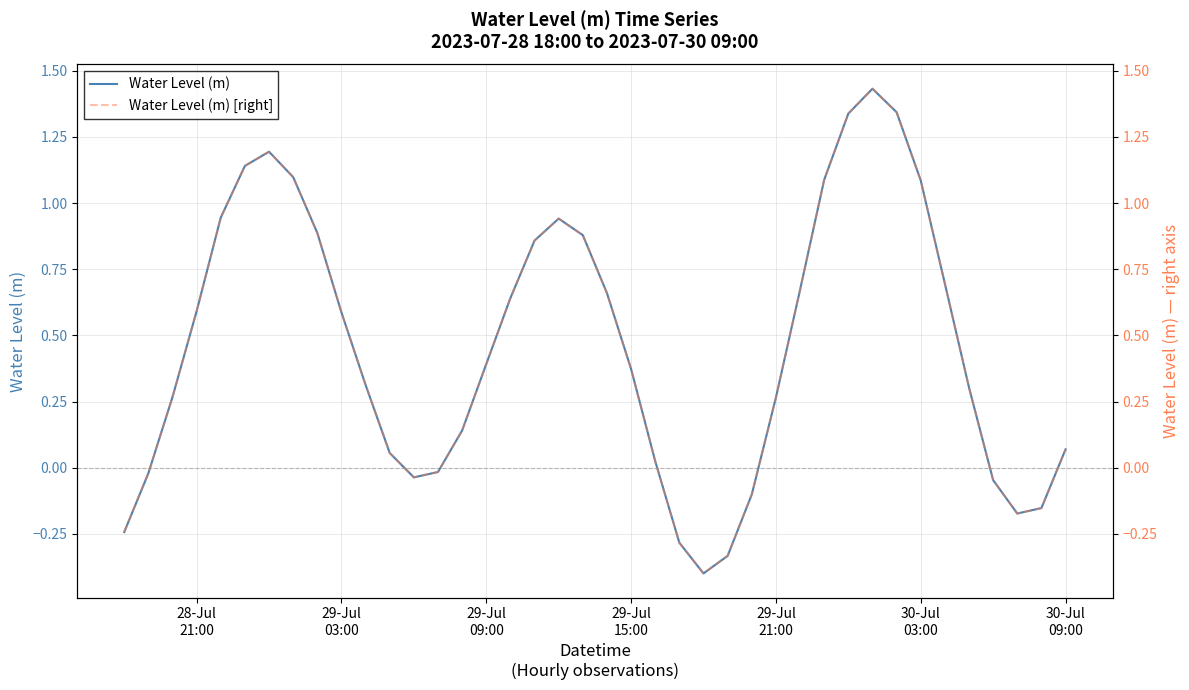

True or false: Water Level (m) [right] and Water Level (m) cross at least once.

False